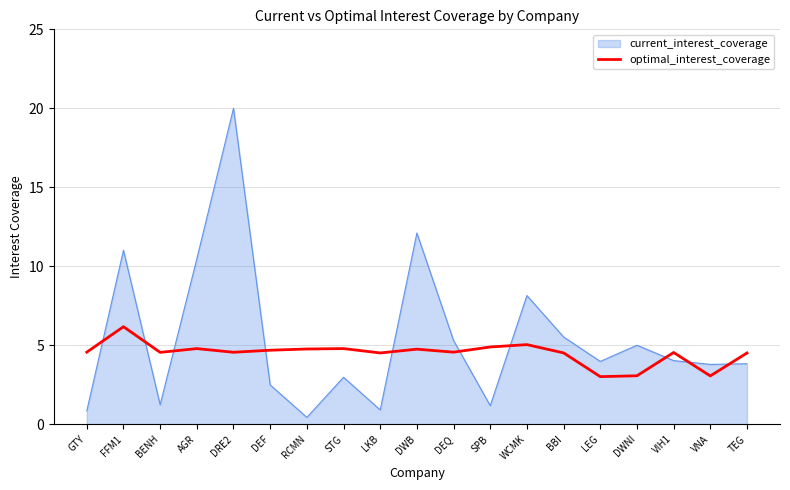

Does the chart display data point markers on the line(s)?

No